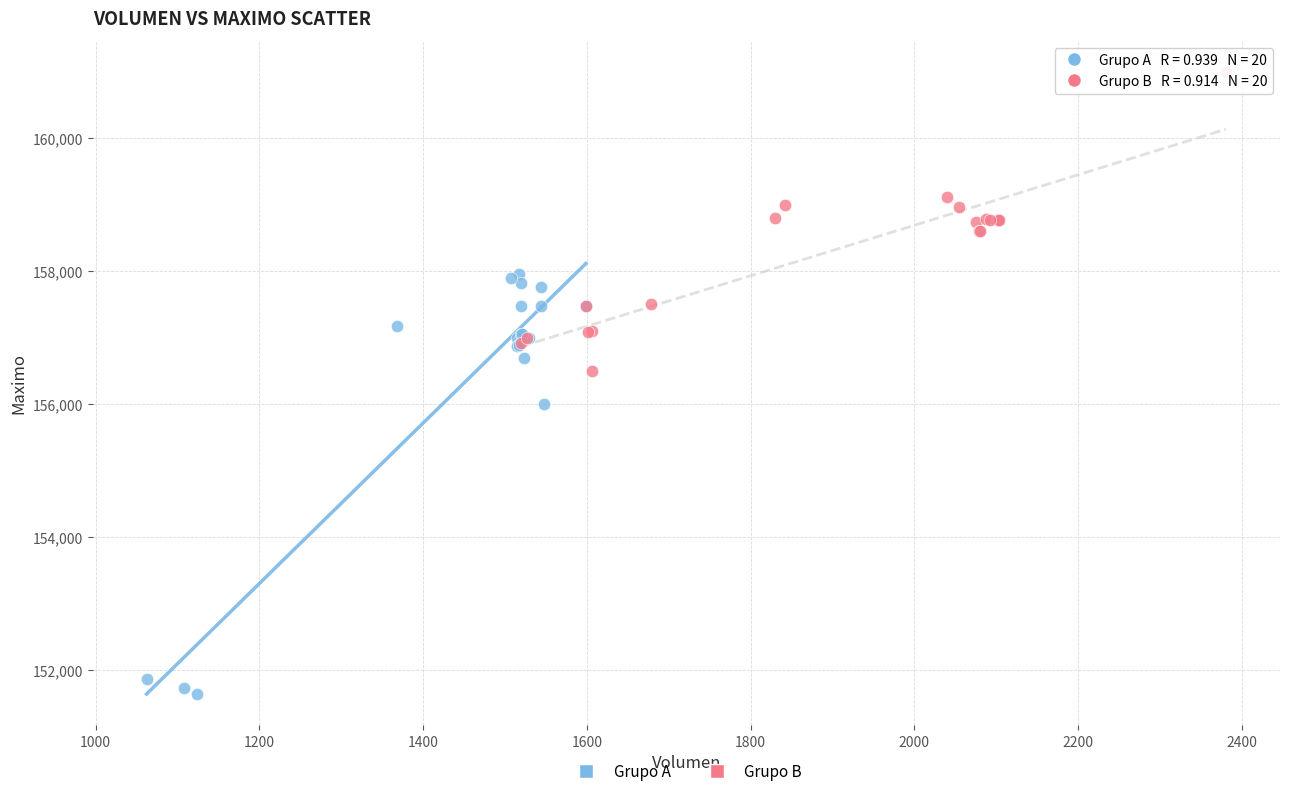

Which series reaches the maximum Y coordinate?

Grupo B